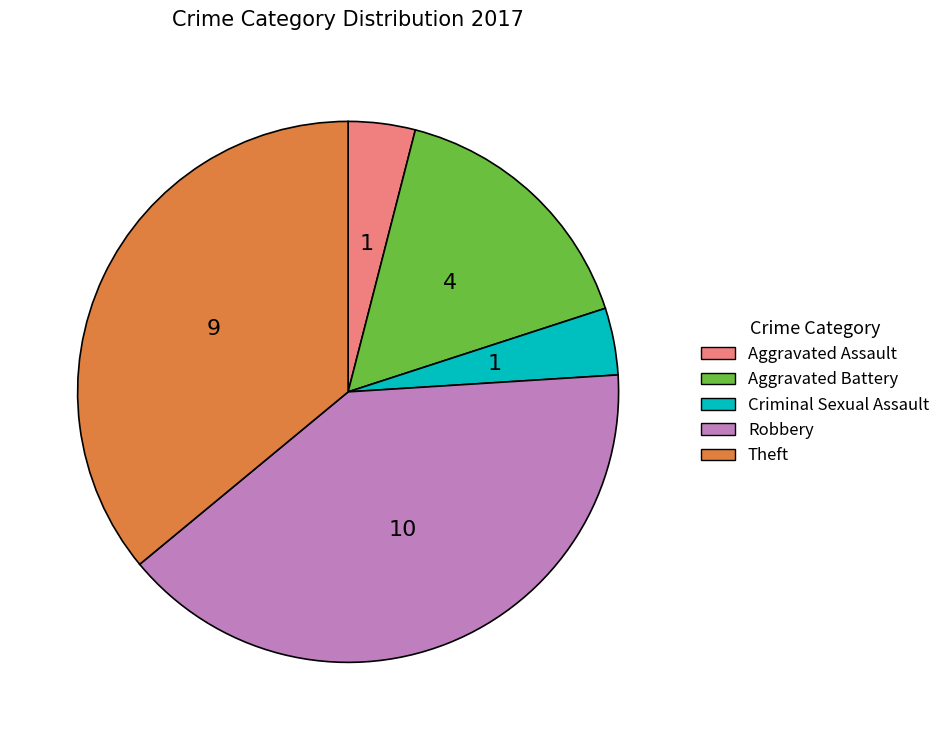

Between Robbery and Criminal Sexual Assault, which is larger?

Robbery